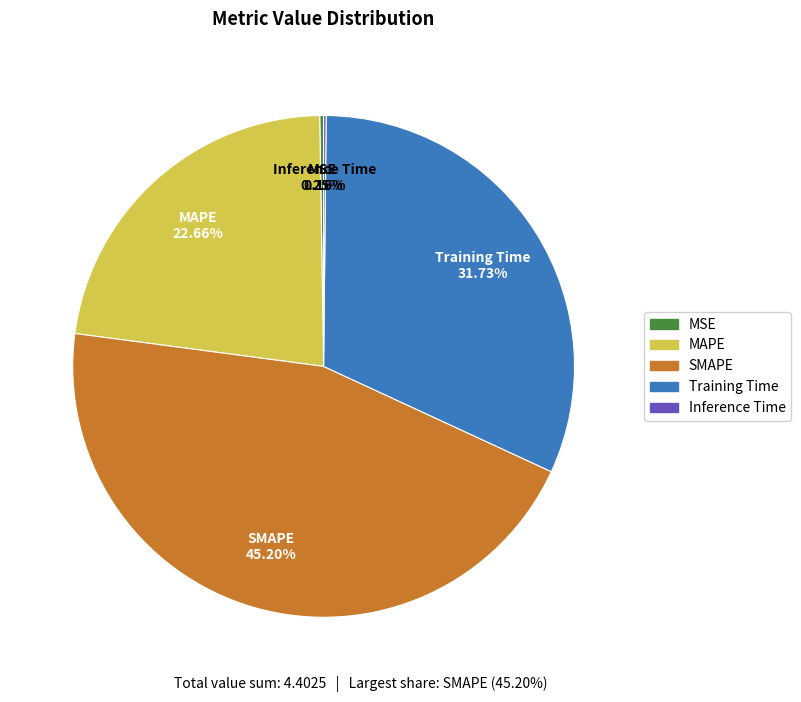

What is the largest slice in the pie chart?

SMAPE